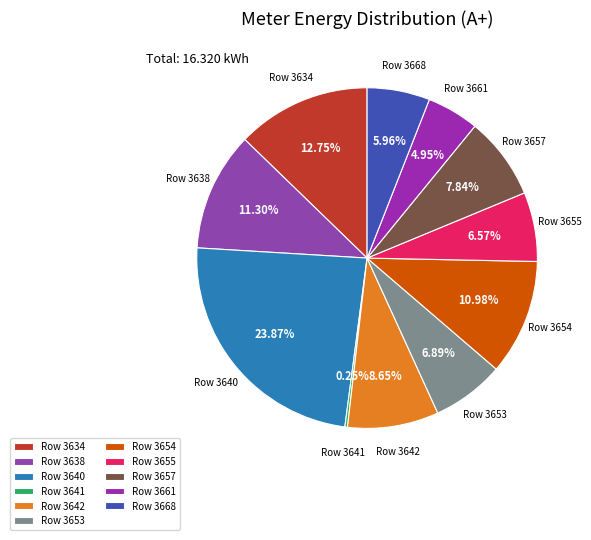

Between Row 3638 and Row 3653, which is larger?

Row 3638